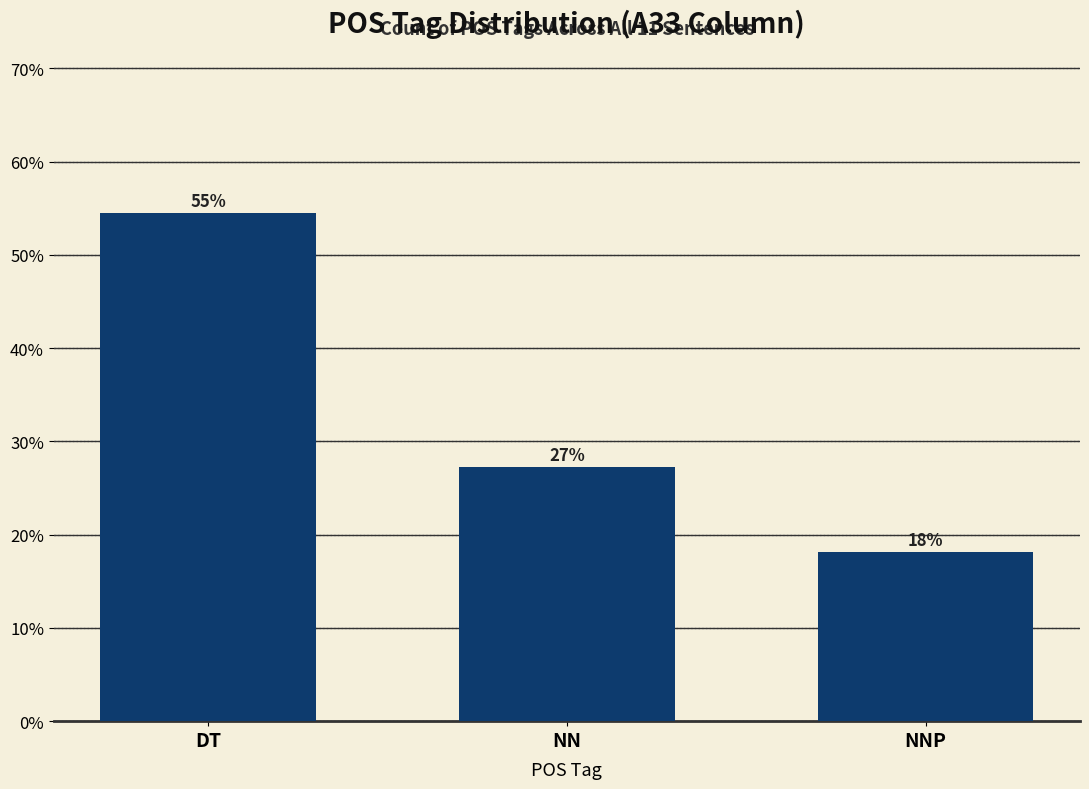

What is the label of the 1st bar from the right?

NNP